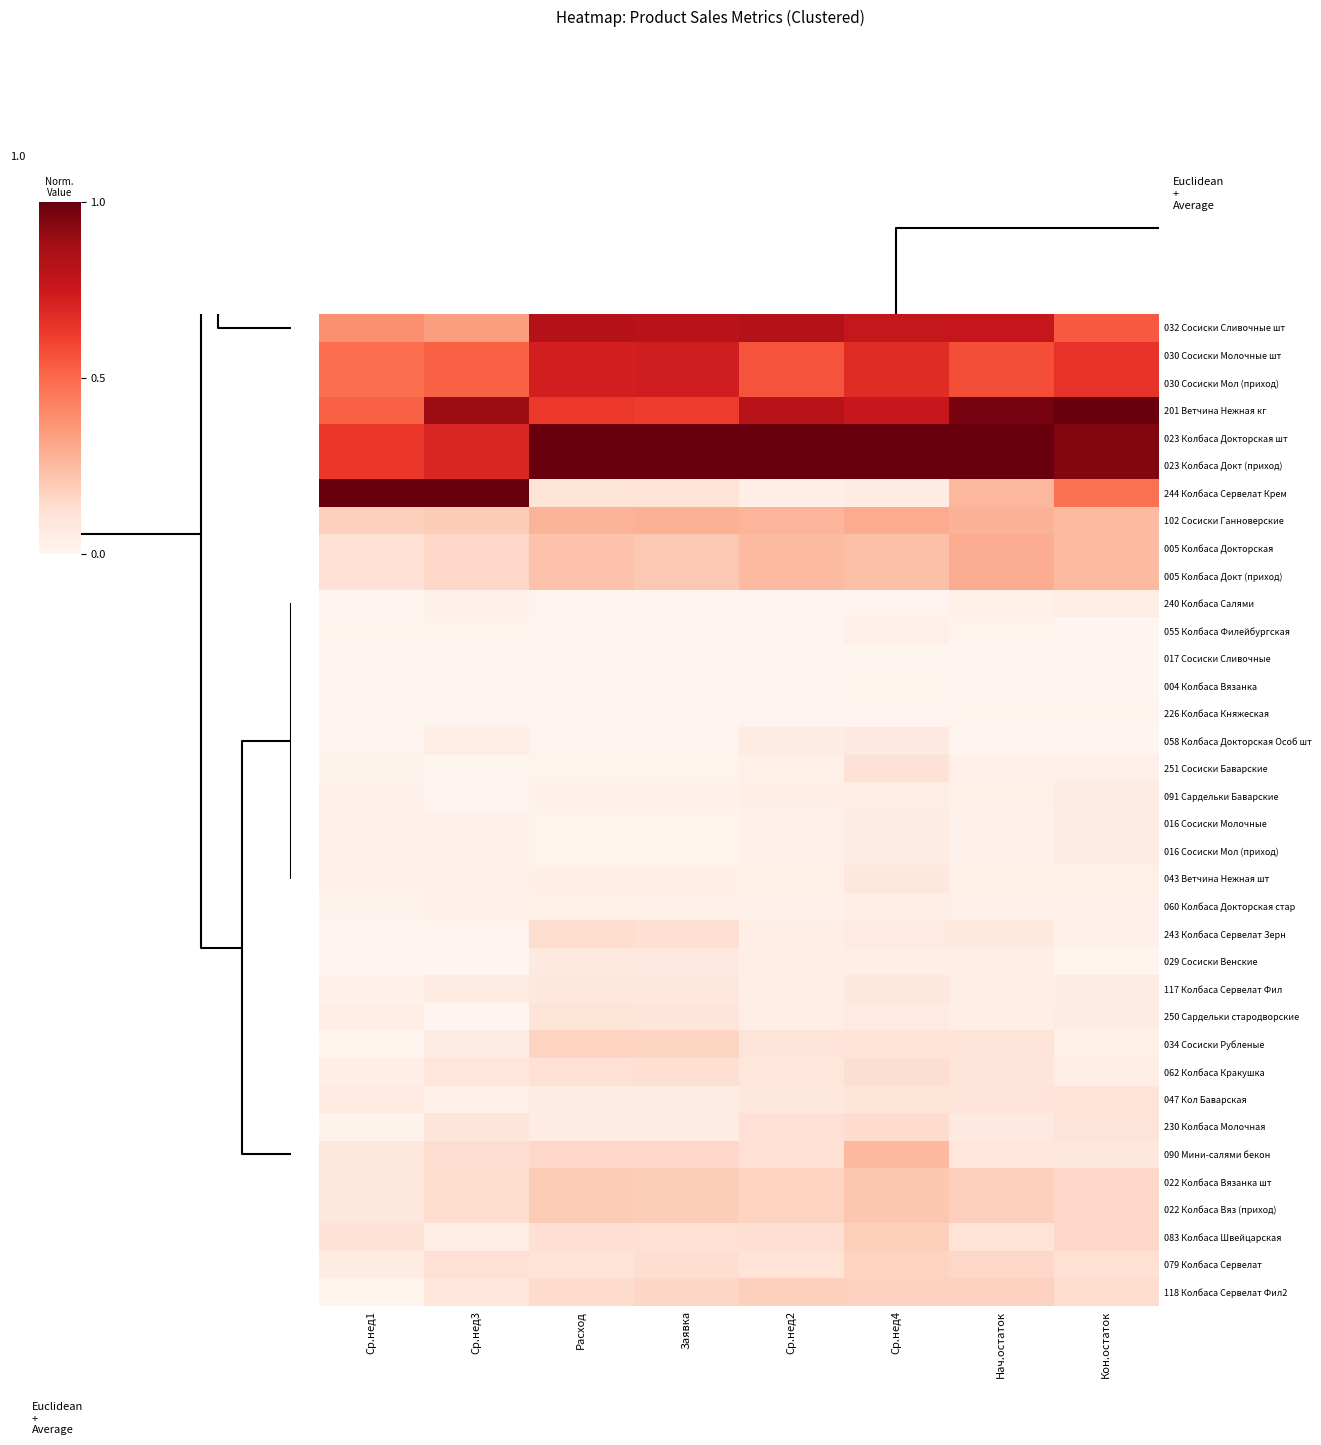

List the series in order of their peak value, highest first.

201 Ветчина Нежная кг, 023 Колбаса Докторская шт, 023 Колбаса Докт (приход), 244 Колбаса Сервелат Крем, 032 Сосиски Сливочные шт, 030 Сосиски Молочные шт, 030 Сосиски Мол (приход), 102 Сосиски Ганноверские, 005 Колбаса Докторская, 005 Колбаса Докт (приход), 090 Мини-салями бекон, 022 Колбаса Вязанка шт, 022 Колбаса Вяз (приход), 083 Колбаса Швейцарская, 118 Колбаса Сервелат Фил2, 034 Сосиски Рубленые, 079 Колбаса Сервелат, 230 Колбаса Молочная, 243 Колбаса Сервелат Зерн, 062 Колбаса Кракушка, 251 Сосиски Баварские, 047 Кол Баварская, 250 Сардельки стародворские, 117 Колбаса Сервелат Фил, 043 Ветчина Нежная шт, 029 Сосиски Венские, 058 Колбаса Докторская Особ шт, 091 Сардельки Баварские, 016 Сосиски Молочные, 016 Сосиски Мол (приход), 240 Колбаса Салями, 060 Колбаса Докторская стар, 055 Колбаса Филейбургская, 226 Колбаса Княжеская, 004 Колбаса Вязанка, 017 Сосиски Сливочные